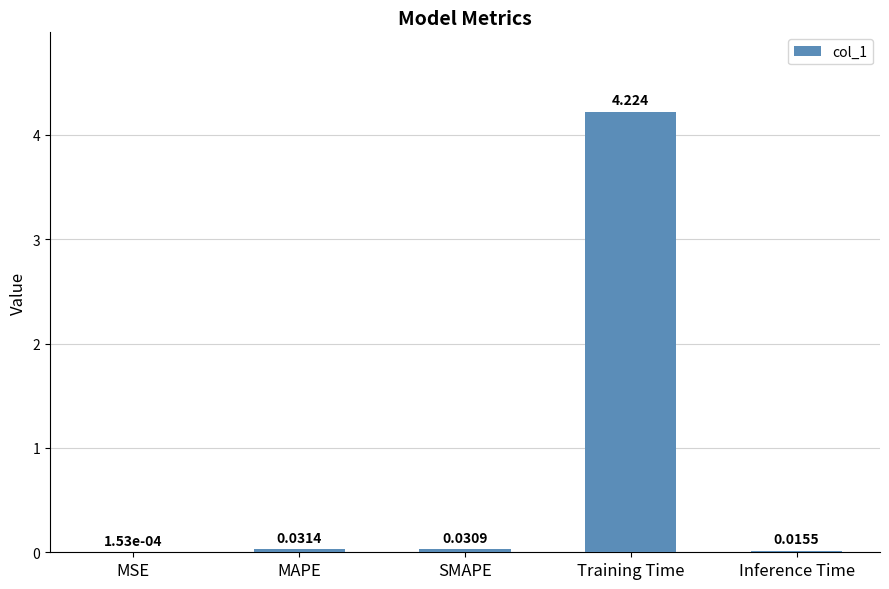

Between SMAPE and MAPE, which is larger?

MAPE